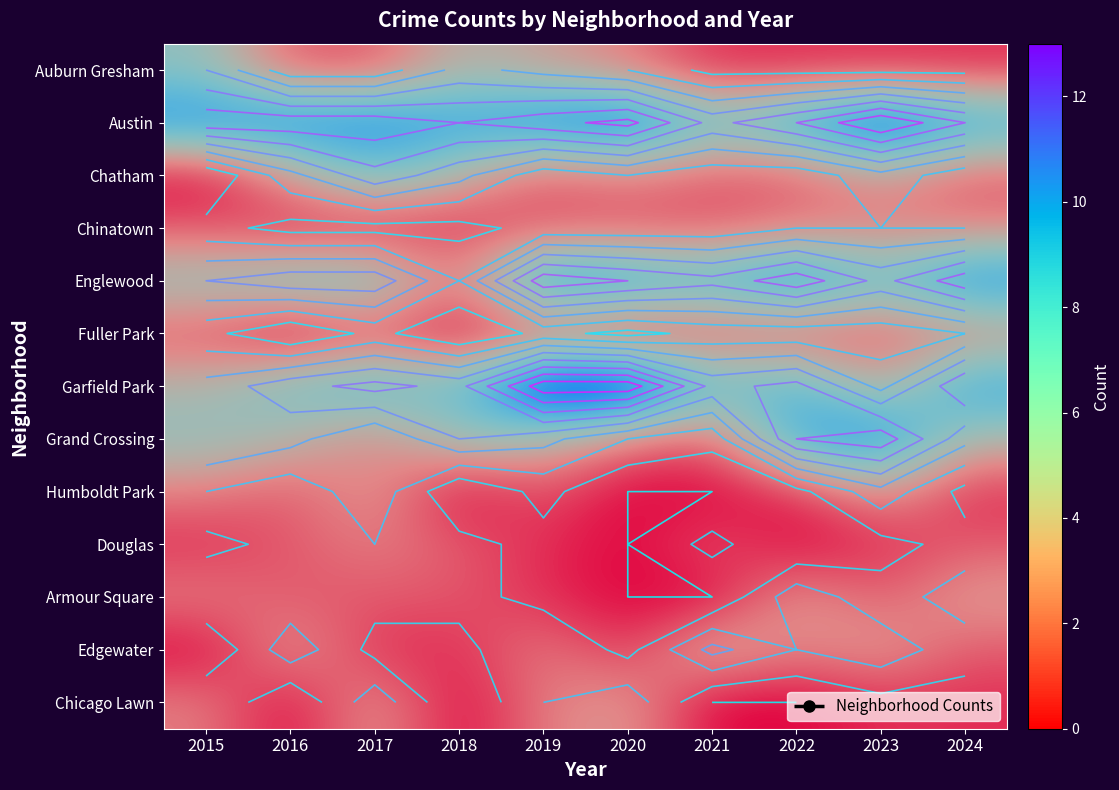

What is the average value of the Englewood series?

8